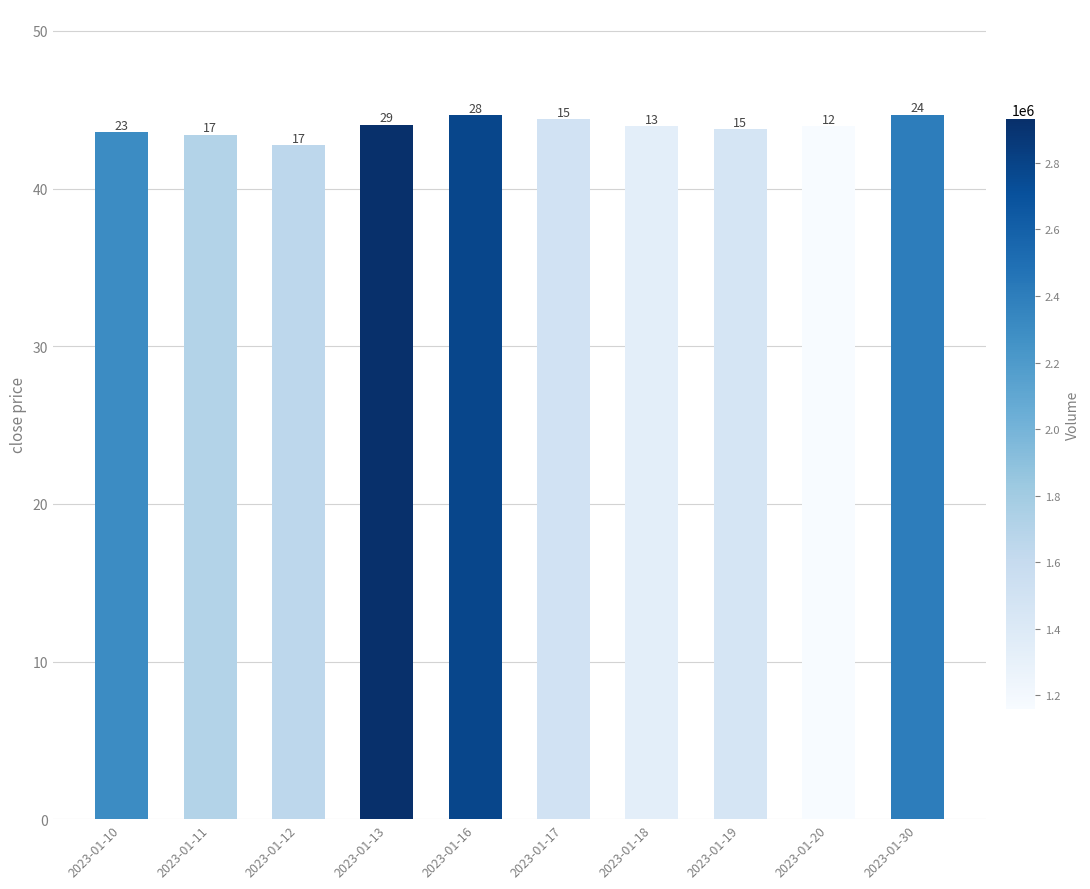

What is the sum of all values?

439.2